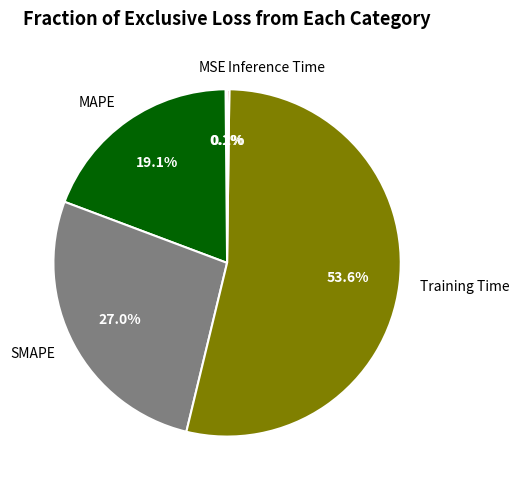

What is the largest slice in the pie chart?

Training Time